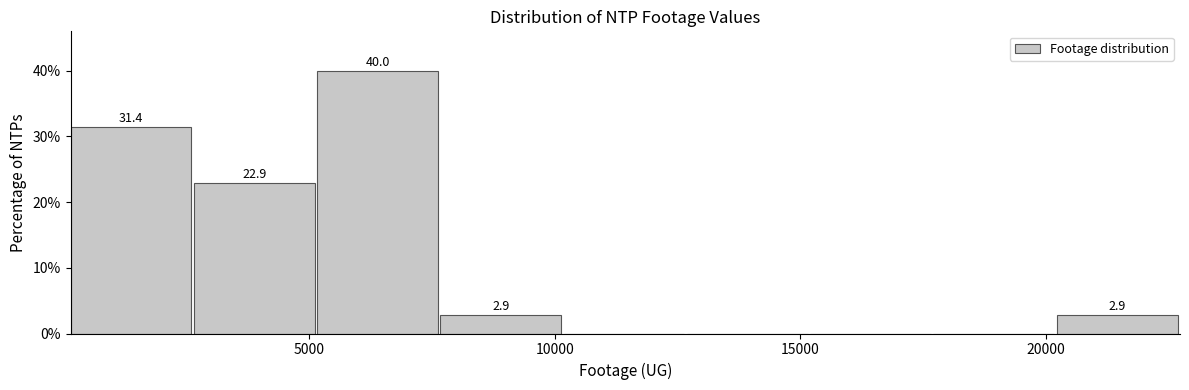

Which range on the x-axis has the tallest bar?

5000 to 7500